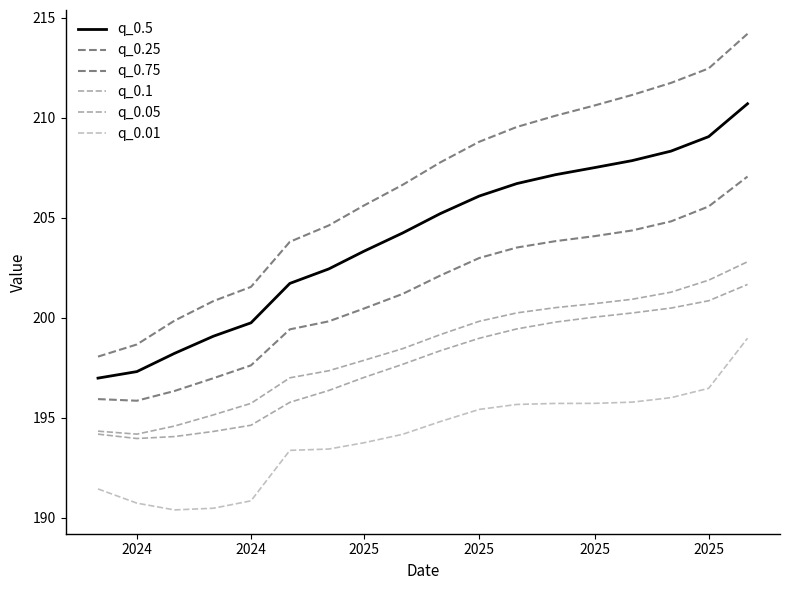

Where is the first local minimum for q_0.1?

2024